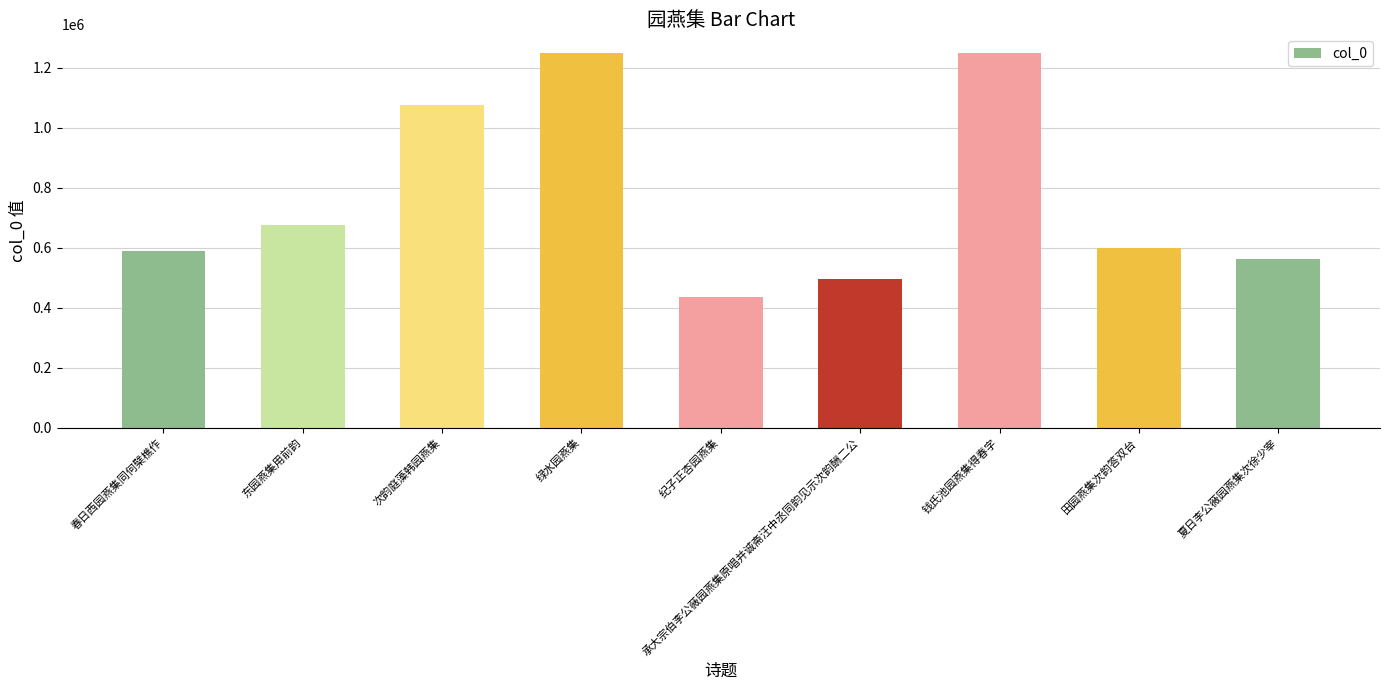

The value at 钱氏池园燕集得春字 is 793315. True or false?

False